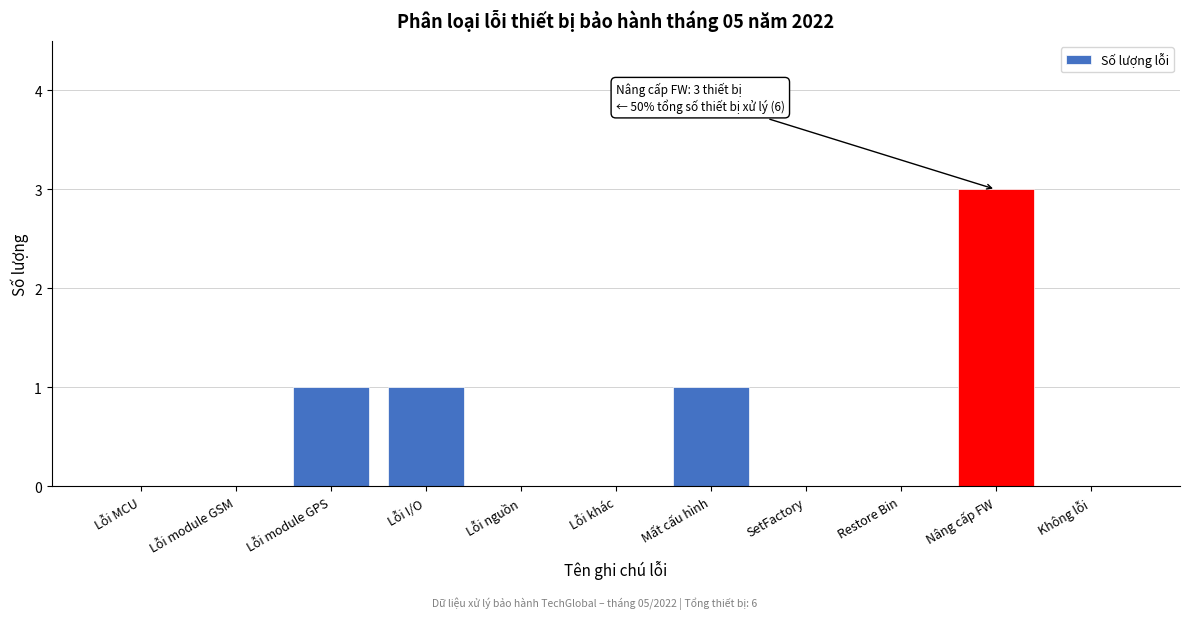

Reading left to right, transcribe all the data shown in this chart.

Lỗi MCU=0	Lỗi module GSM=0	Lỗi module GPS=1	Lỗi I/O=1	Lỗi nguồn=0	Lỗi khác=0	Mất cấu hình=1	SetFactory=0	Restore Bin=0	Nâng cấp FW=3	Không lỗi=0